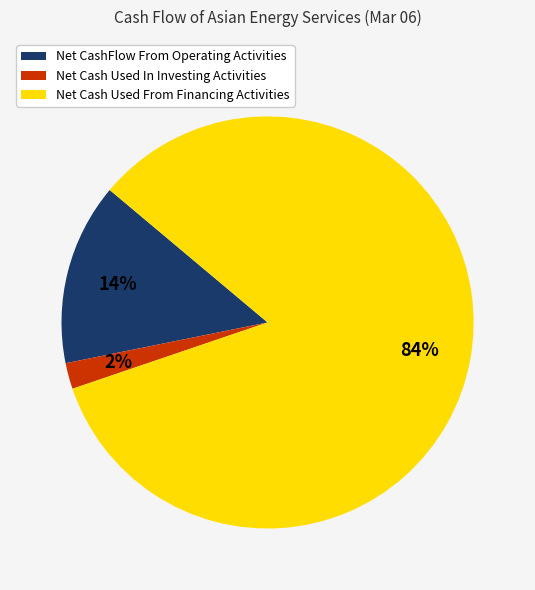

To the nearest percent, what percentage of the pie is Net CashFlow From Operating Activities?

14%